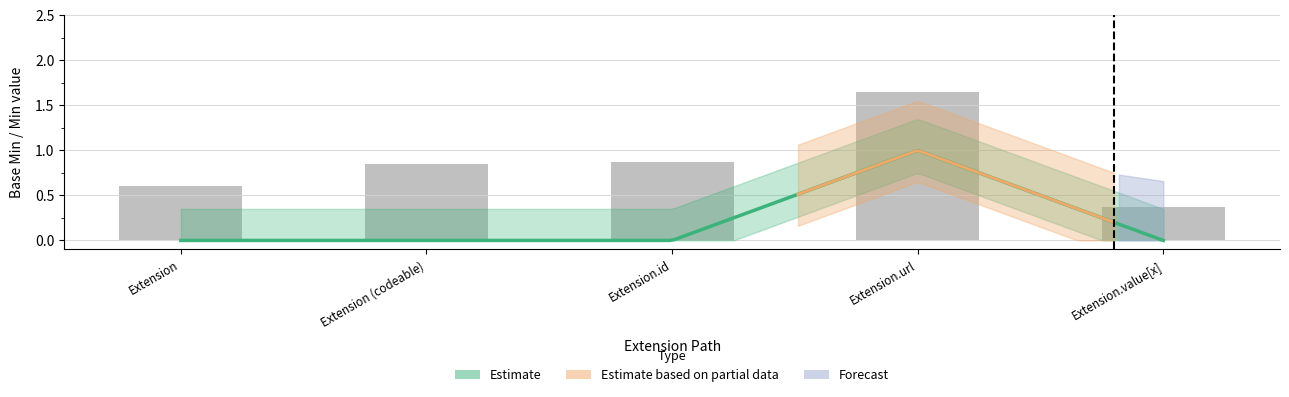

How many data points does each series have?

5